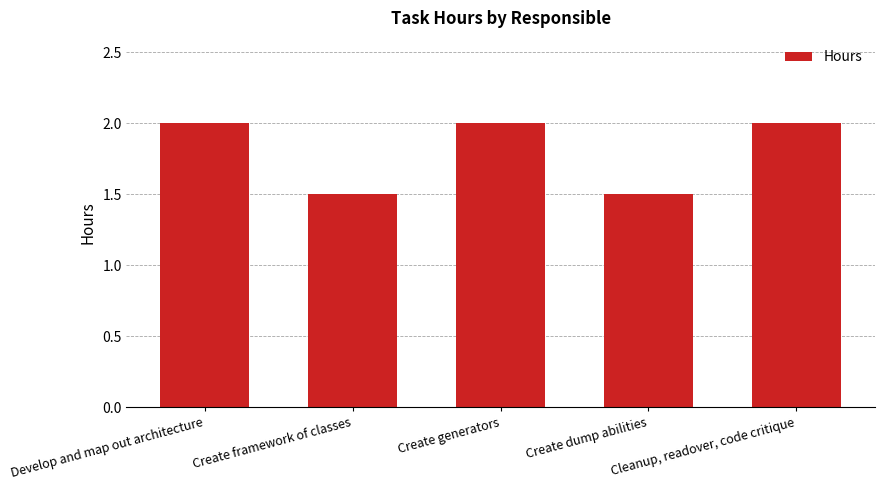

How many categories are shown in the chart?

5